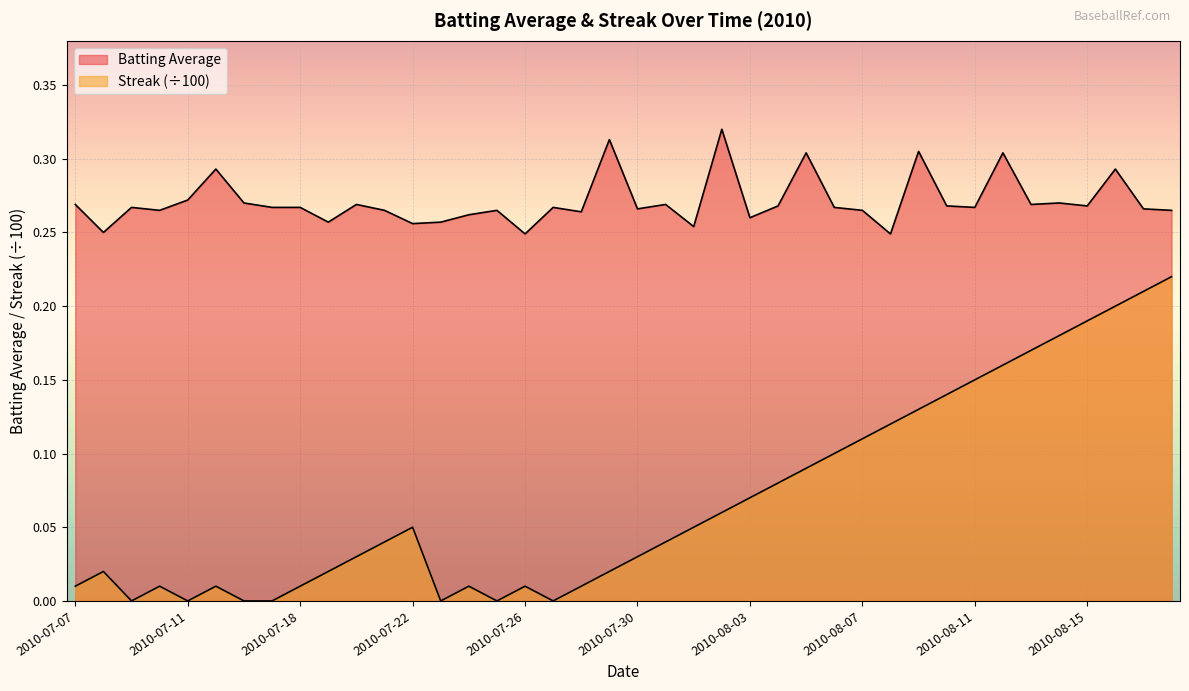

How many Batting Average values are between 0 and 1?

40